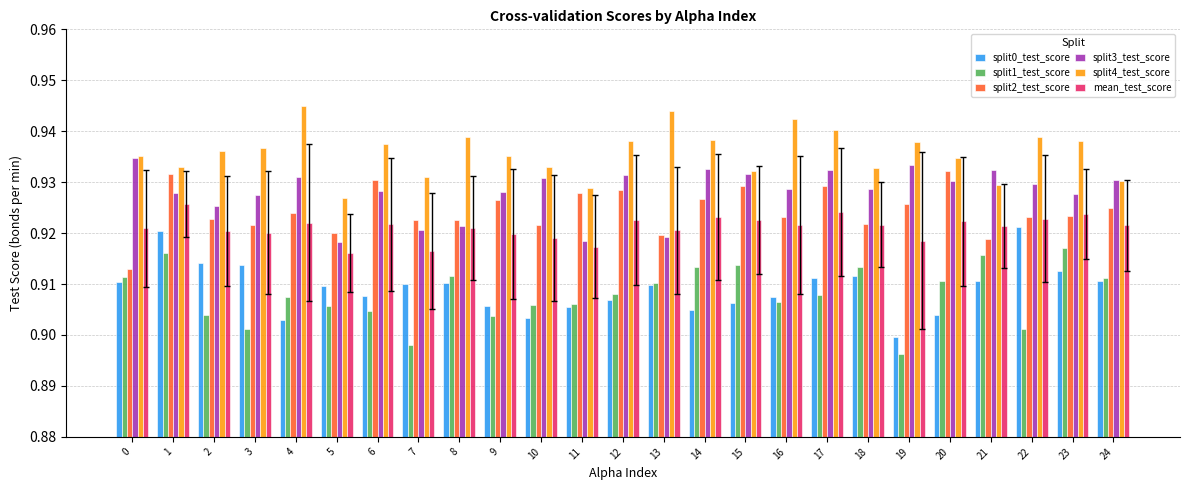

True or false: split1_test_score has a value of 0.5 at 8.

False